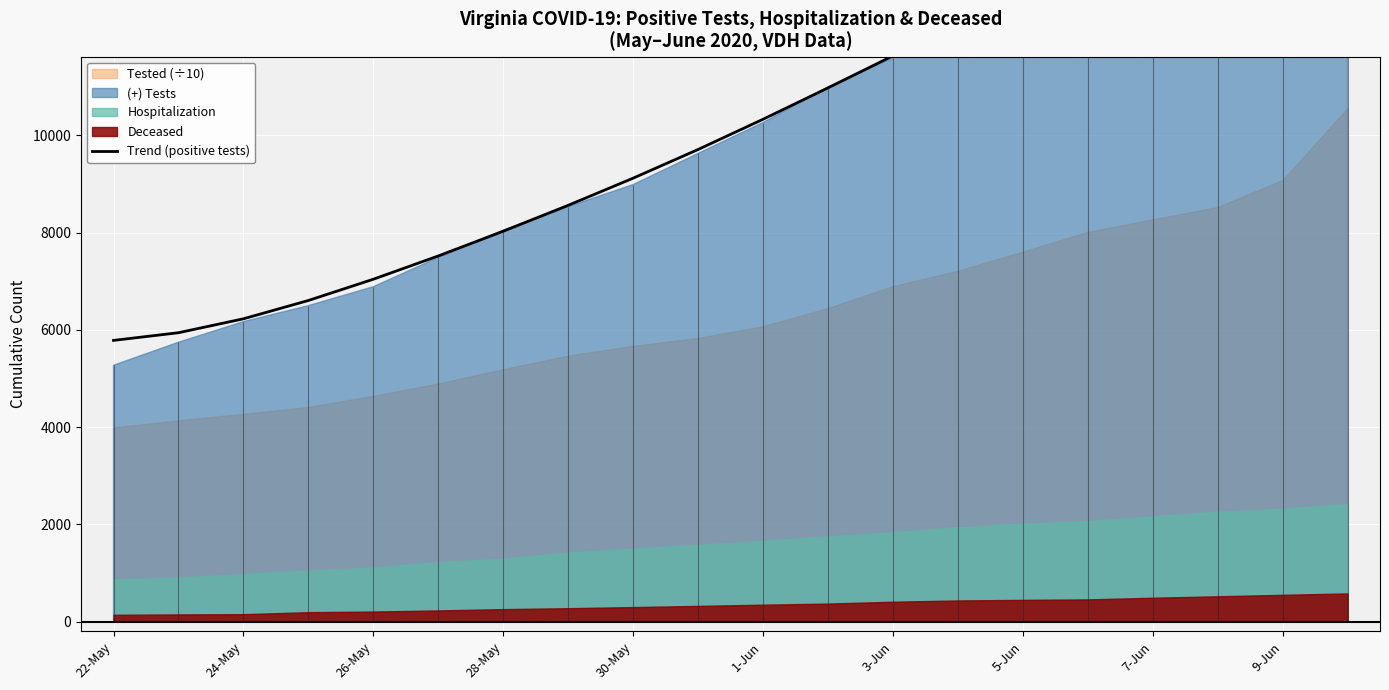

Which has a higher value, 5-Jun or 26-May?

5-Jun